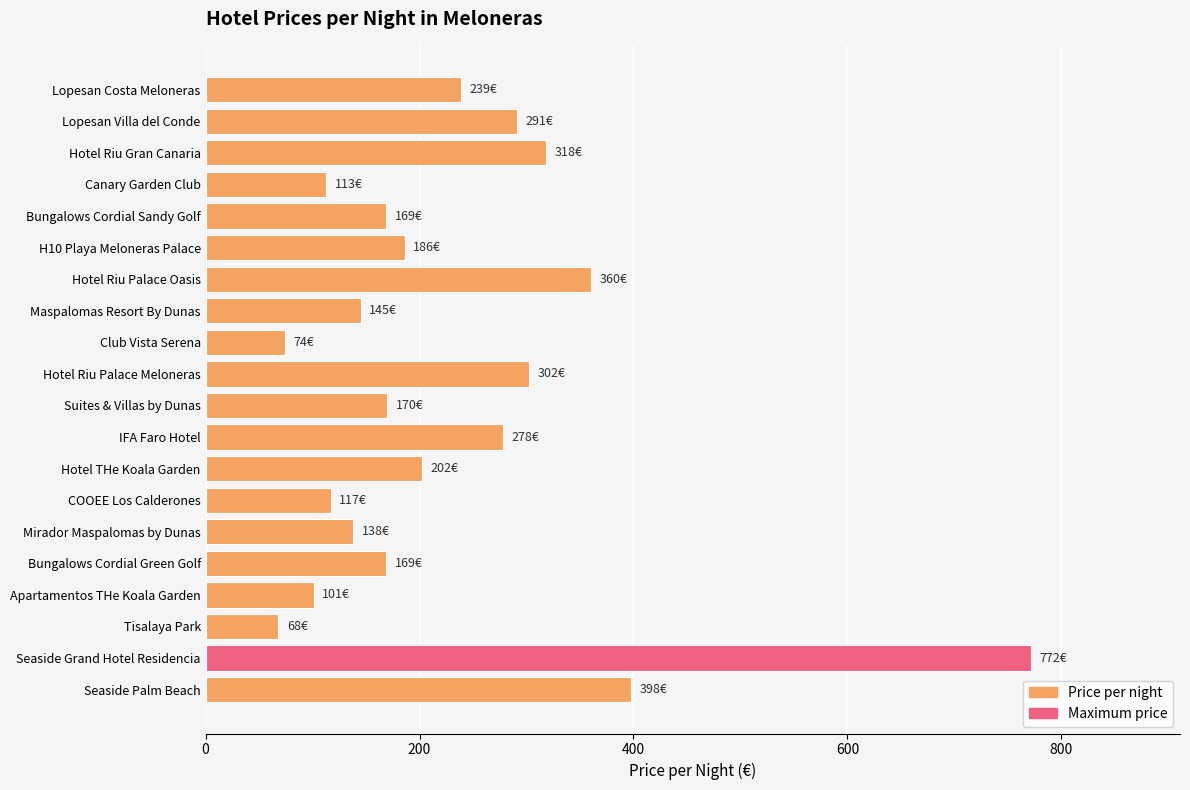

Which category has the highest value across all series?

Seaside Grand Hotel Residencia